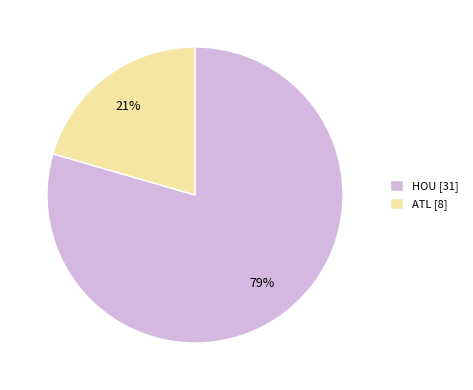

Which slice represents more than half of the pie?

HOU